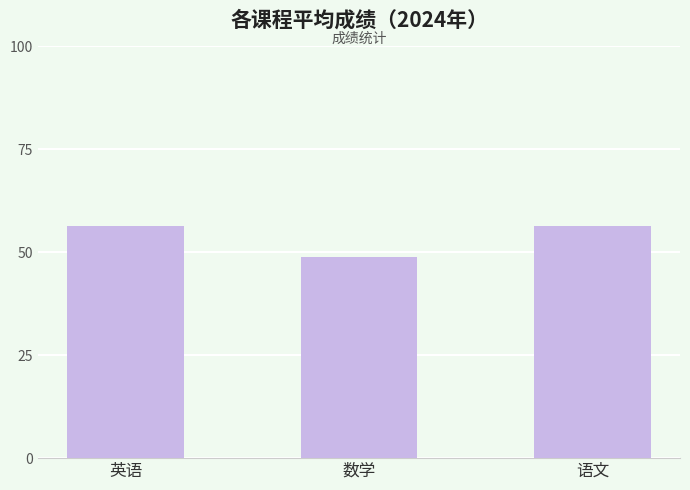

The chart shows a value of 19.0 at 英语. True or false?

False